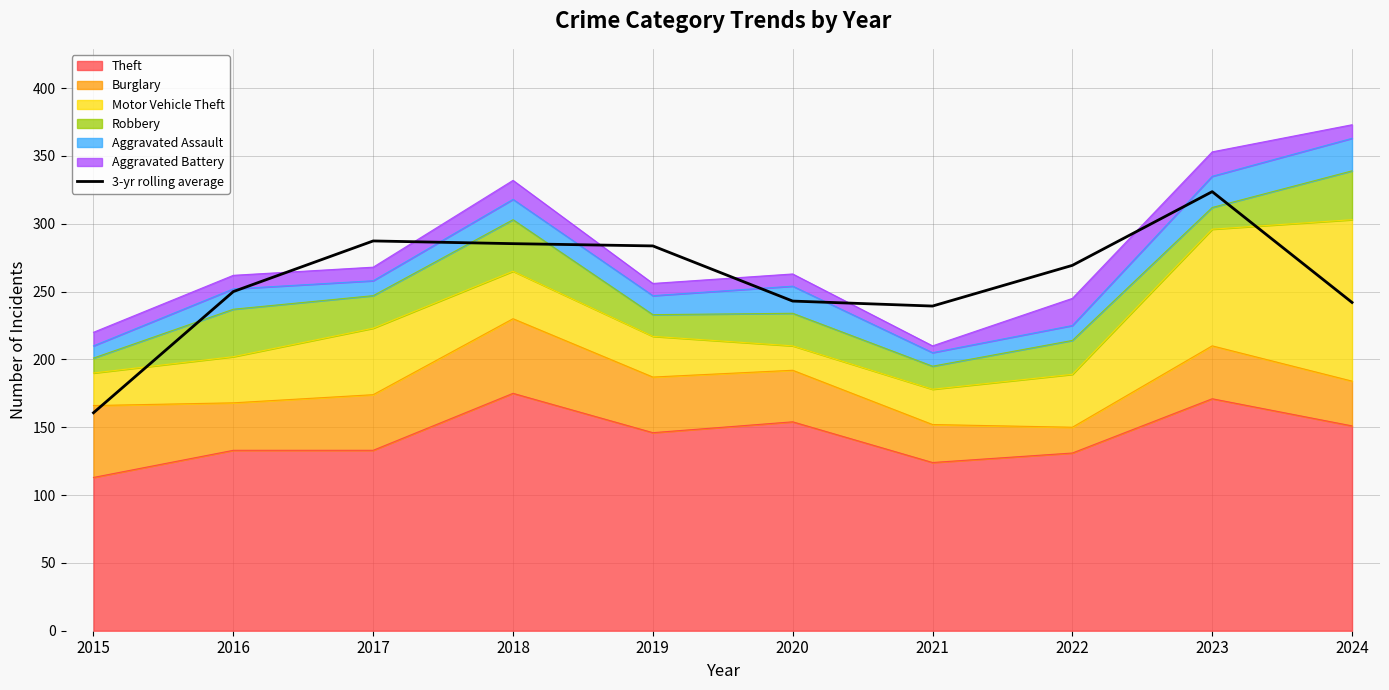

Reading right to left, transcribe all the data shown in this chart.

2024=242.0	2023=323.7	2022=269.3	2021=239.3	2020=243.0	2019=283.7	2018=285.3	2017=287.3	2016=250.0	2015=160.7